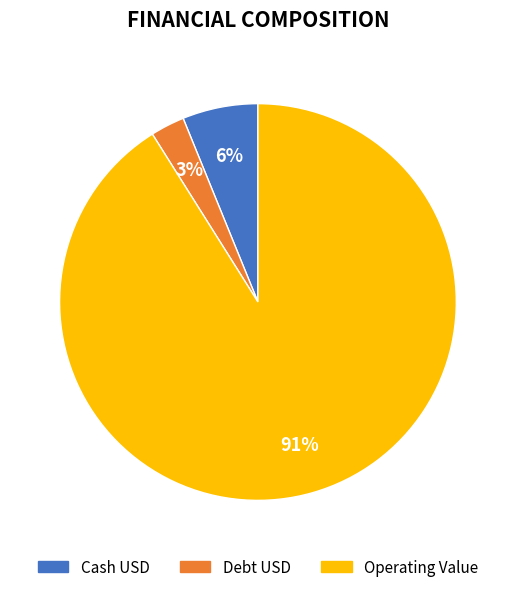

Do Cash USD and Operating Value together represent more than half of the pie?

Yes